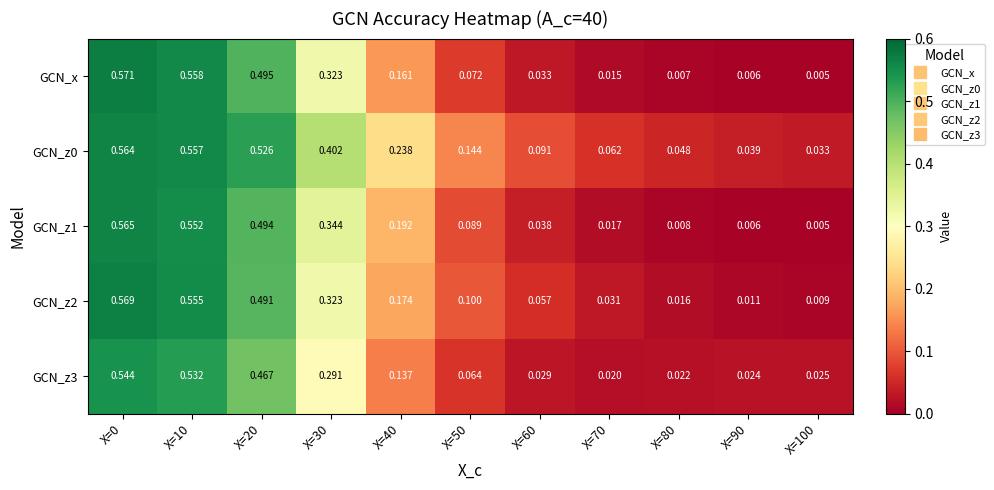

Is the value of GCN_z0 at X=60 greater than the value of GCN_x at X=40?

No